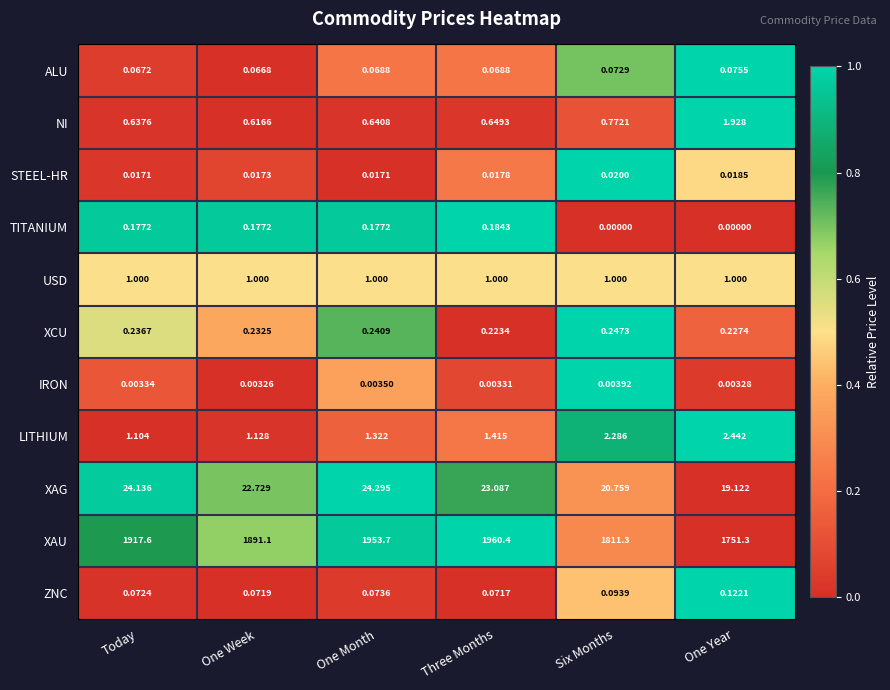

Between Today and One Week, which series saw the biggest shift?

XAU